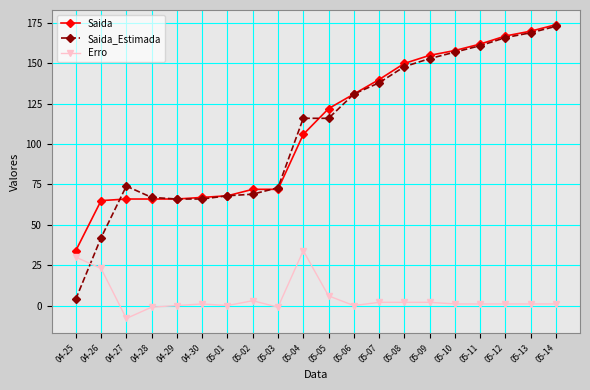

After their last crossing, which series has the higher values: Erro or Saida_Estimada?

Saida_Estimada